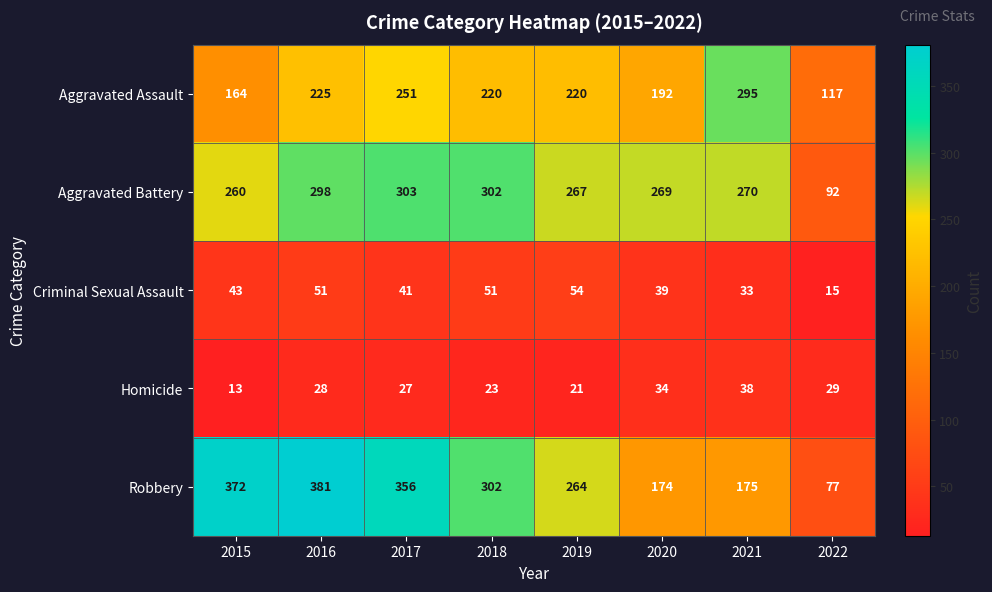

Is the value of Homicide at 2021 greater than the value of Aggravated Battery at 2016?

No